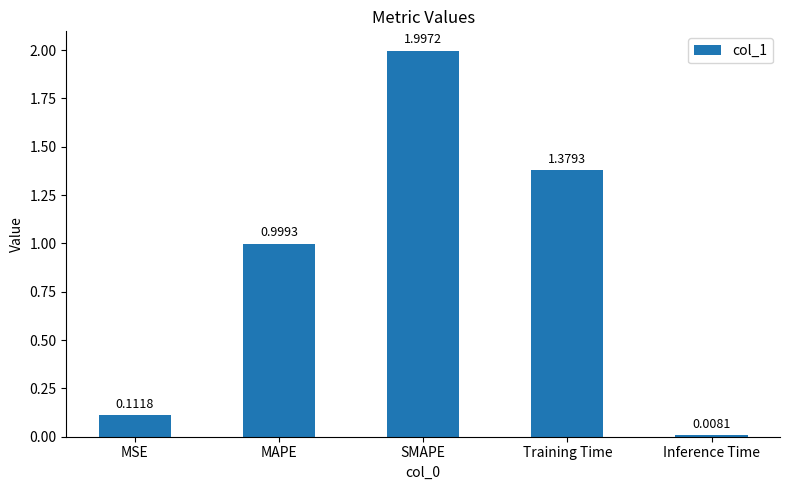

Is it true that the value at SMAPE is 0.9?

False